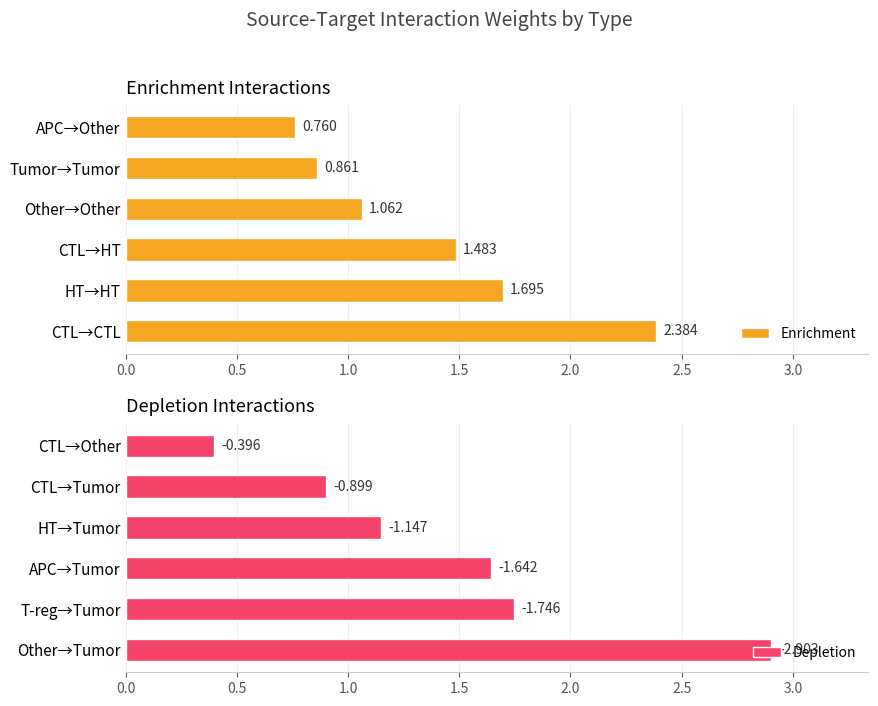

Count the number of data series in this chart.

2